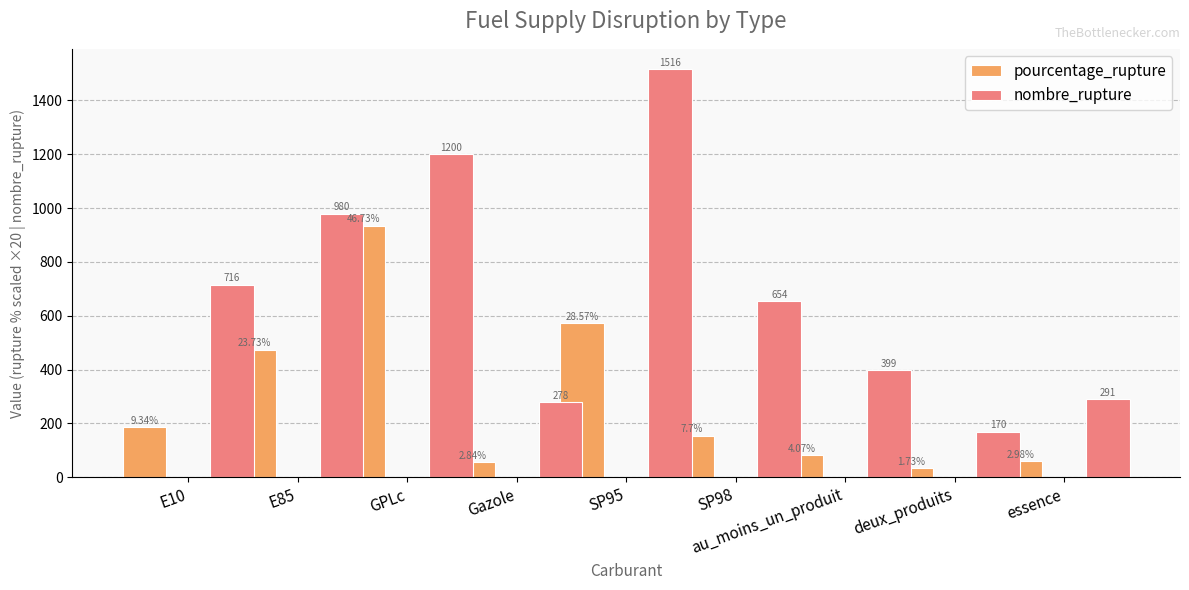

What position from the left is au_moins_un_produit?

7